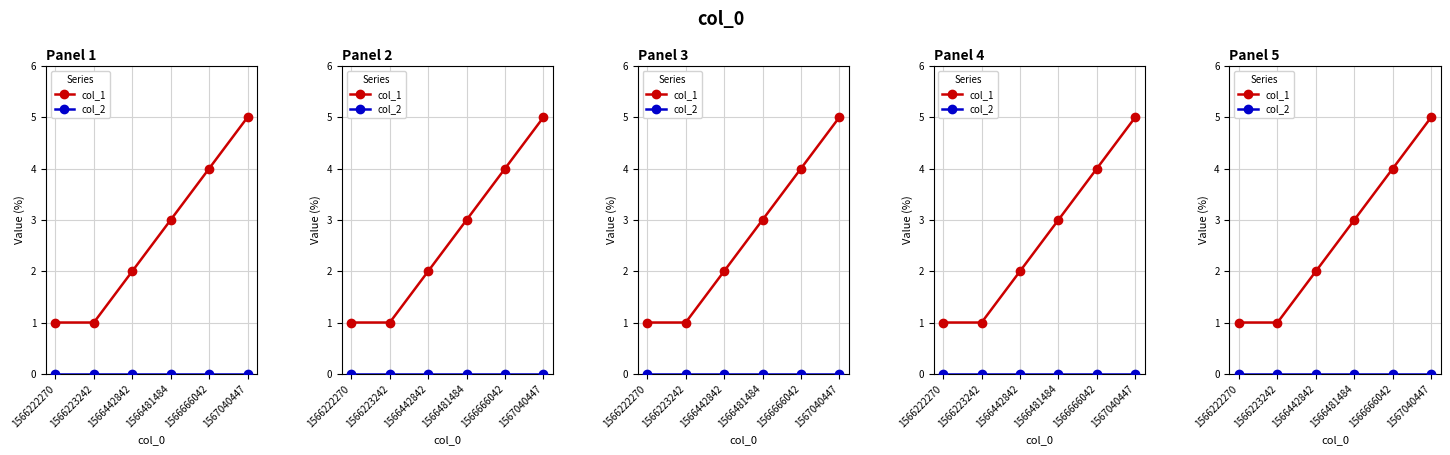

Which series has the largest range (max minus min)?

col_1